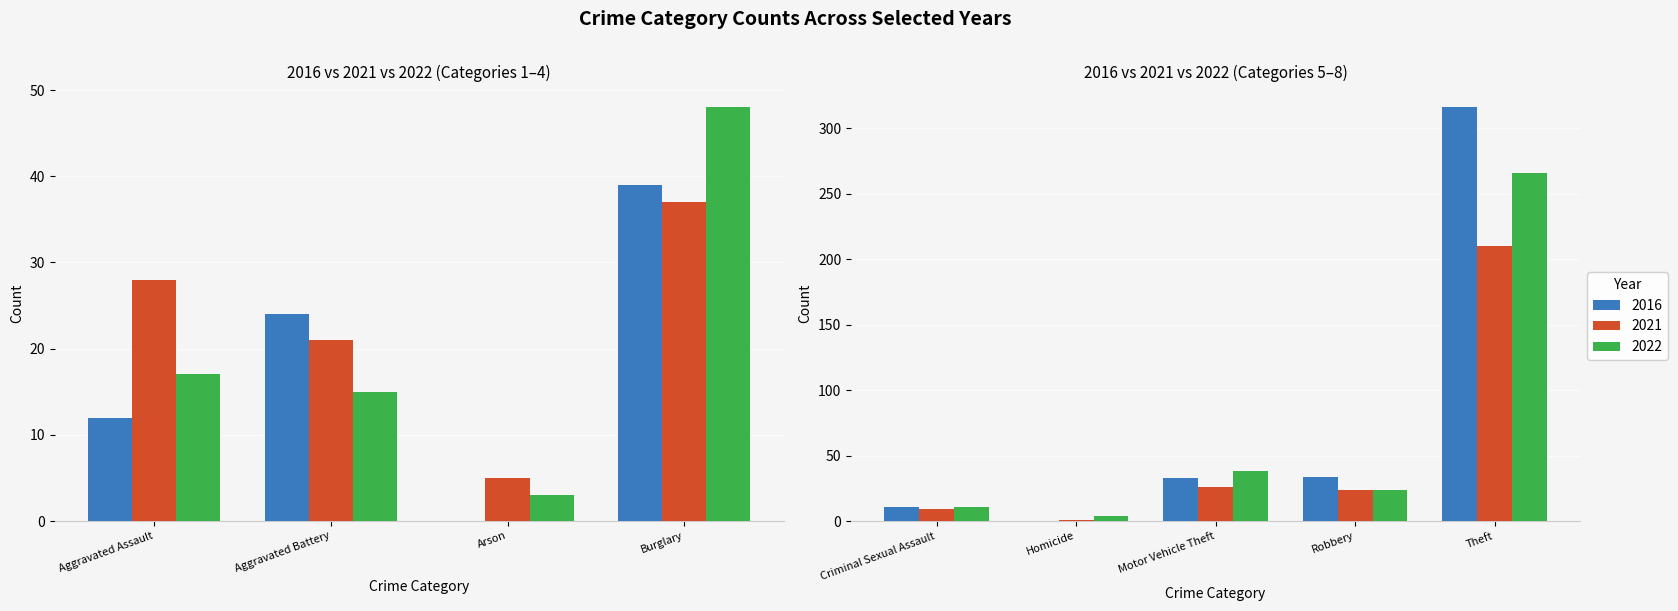

What are all the series names shown in the legend?

2021, 2022, 2016